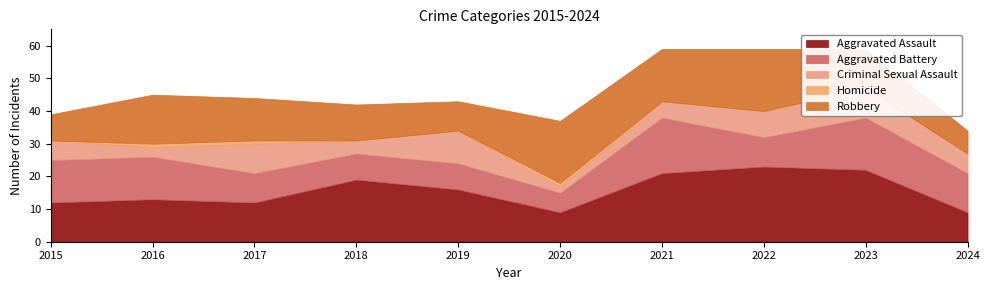

Is the value of Homicide at 2018 greater than the value of Aggravated Battery at 2021?

No